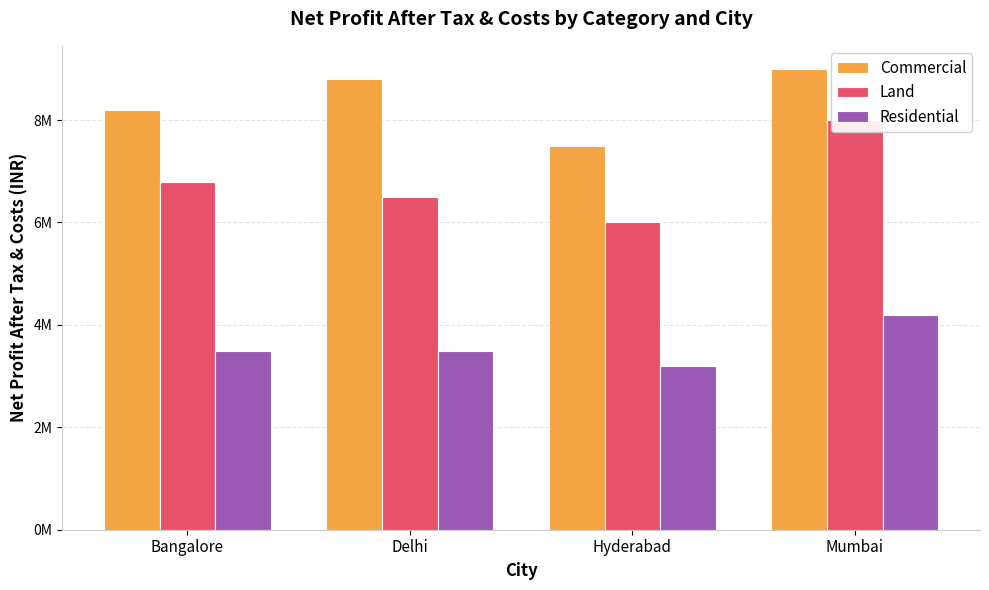

List the series in order of their overall mean, highest first.

Commercial, Land, Residential